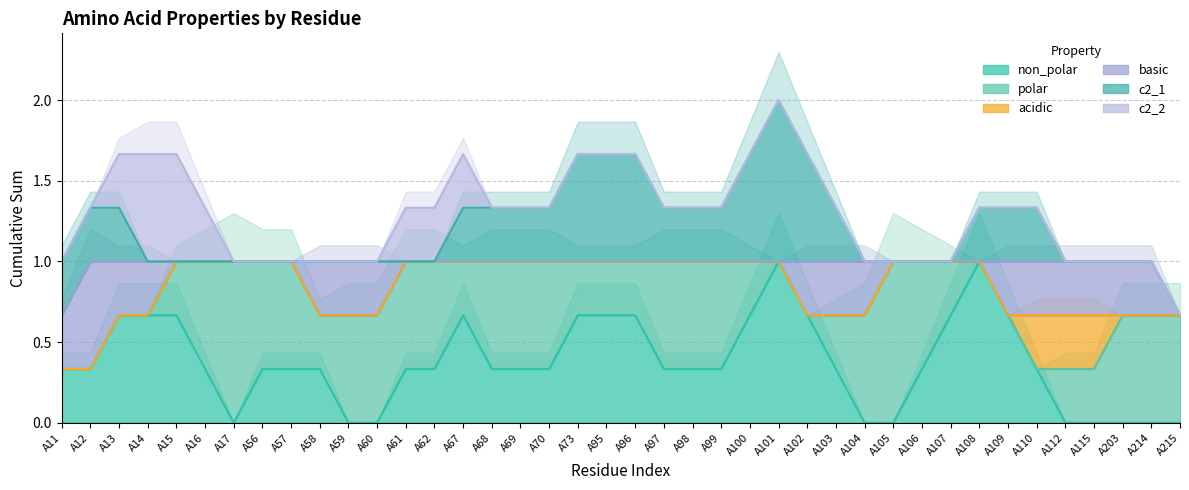

What are all the series names shown in the legend?

non_polar, polar, acidic, basic, c2_1, c2_2